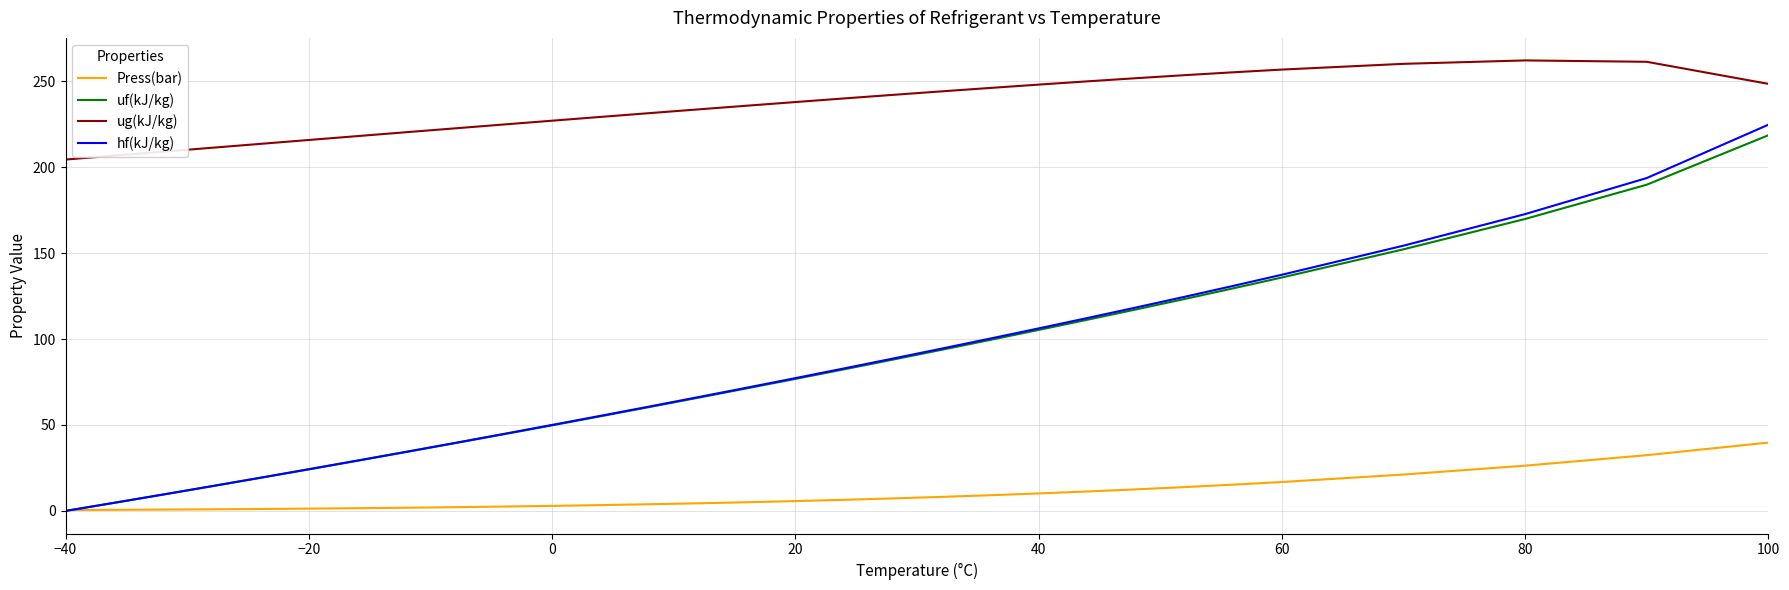

What is the maximum value for ug(kJ/kg)?

262.1